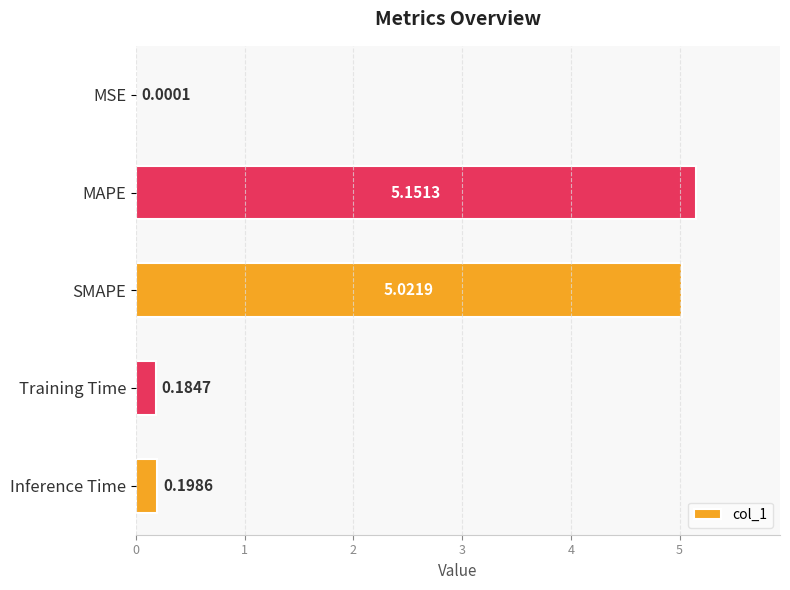

What is the average value?

2.1